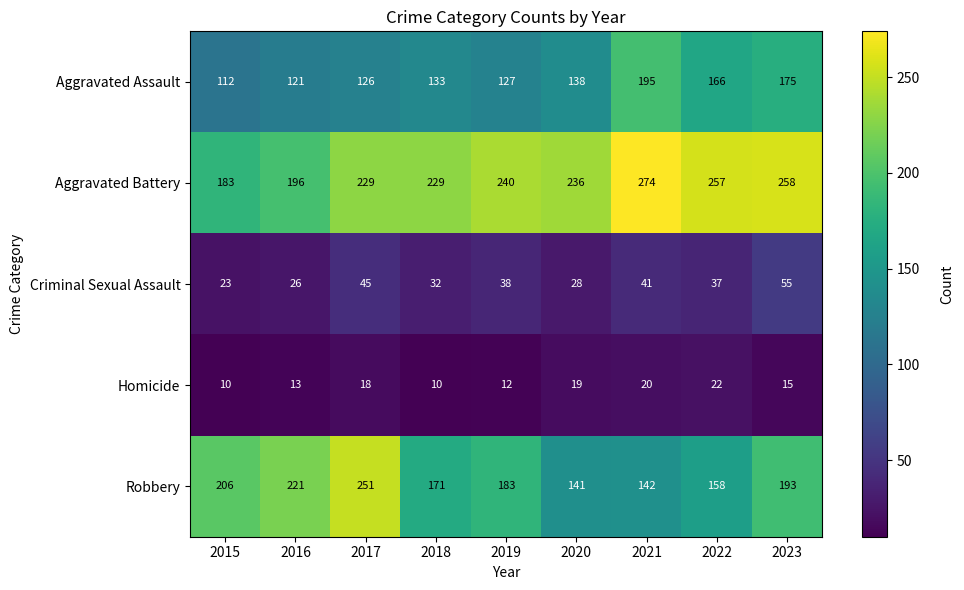

How many values in the Criminal Sexual Assault series are below 37?

4